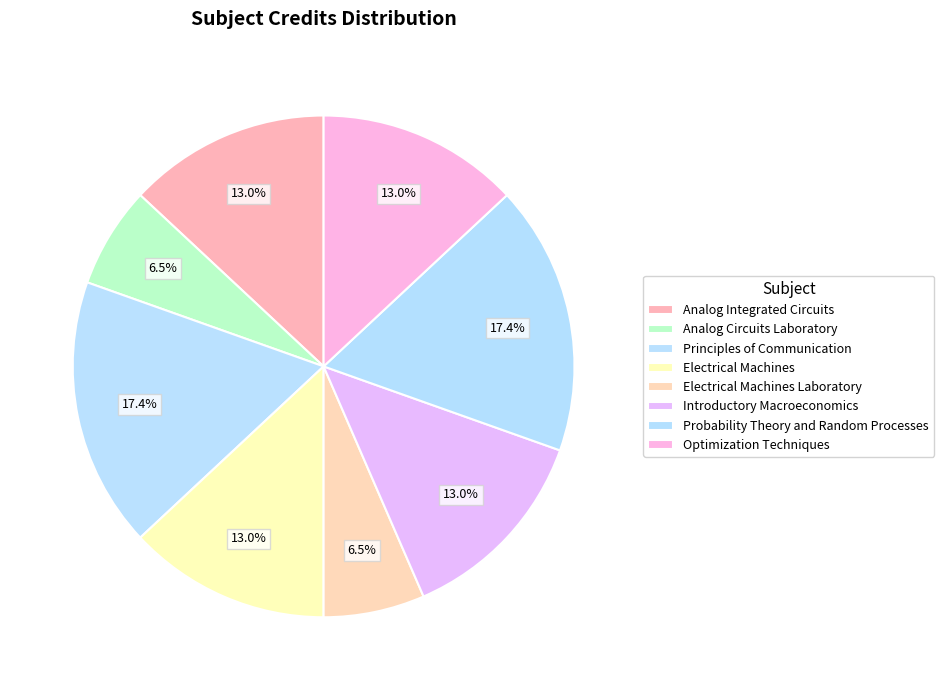

Is the sum of Electrical Machines and Analog Integrated Circuits greater than half?

No